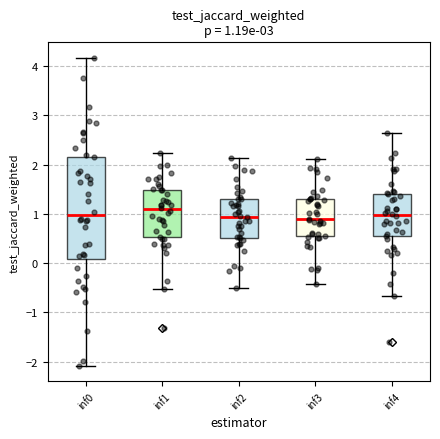

Comparing the boxes themselves (not the whiskers), which one is the tallest?

inf0